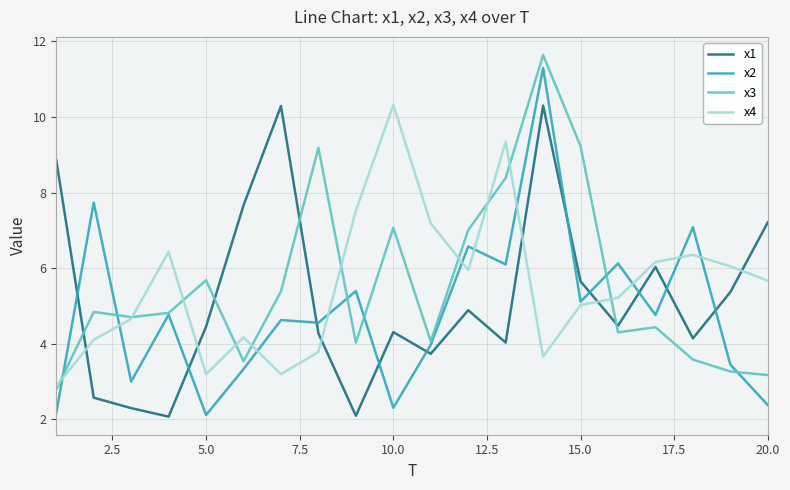

What is the lowest value of the x1 series?

2.1